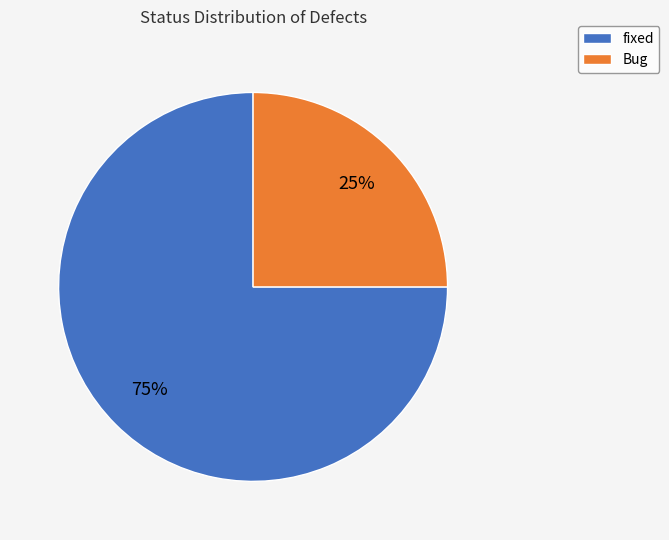

Do fixed and Bug together represent more than half of the pie?

Yes